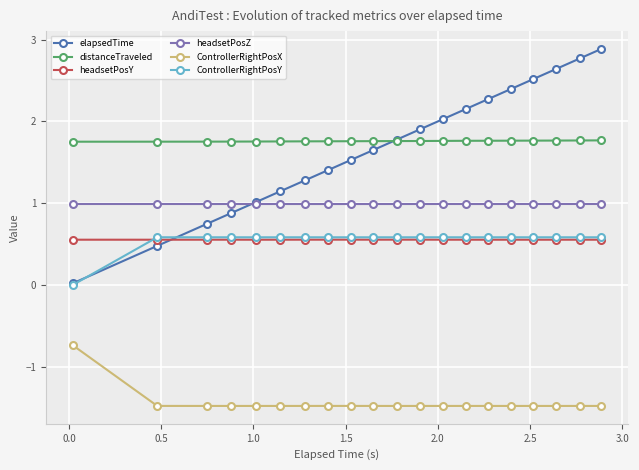

Which series has the largest range (max minus min)?

elapsedTime